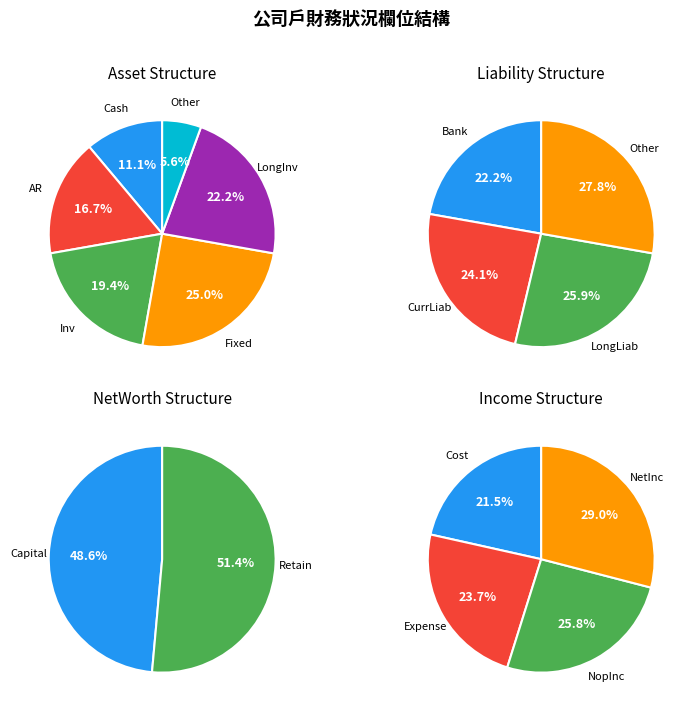

How many slices are in this pie chart?

2